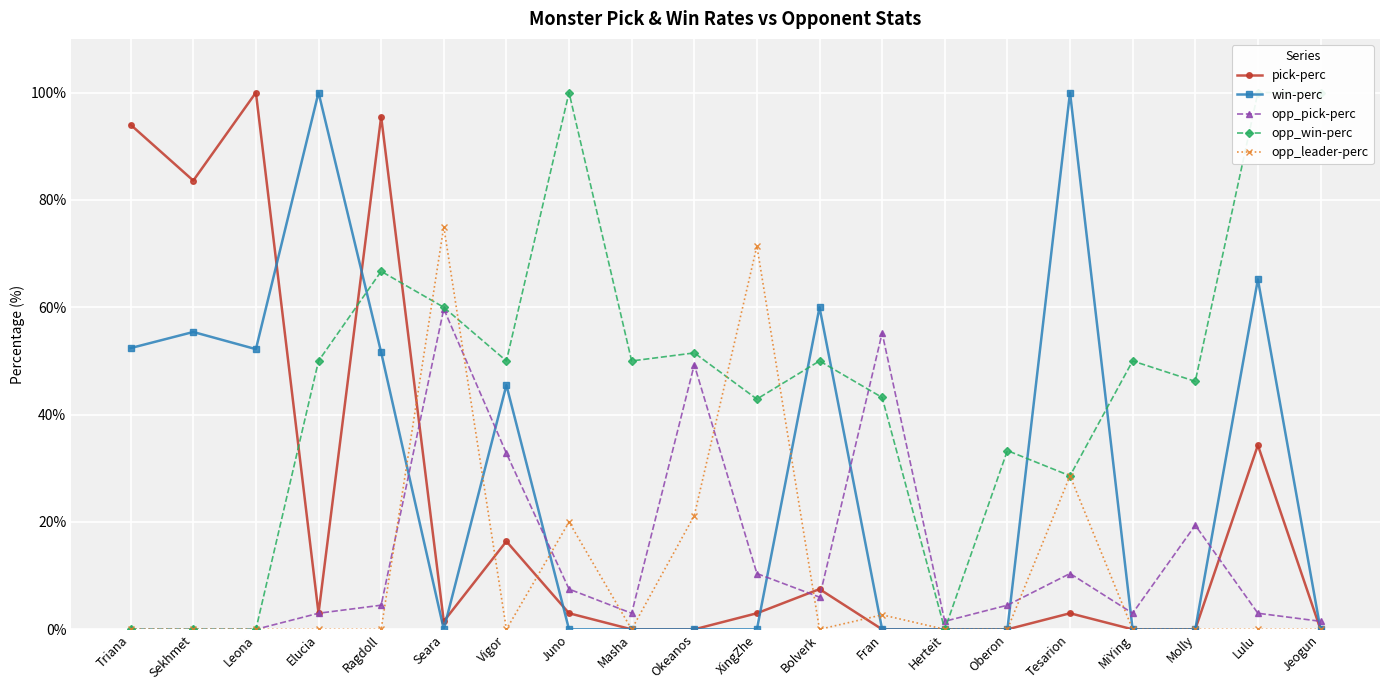

Read the win-perc value at Sekhmet.

55.4